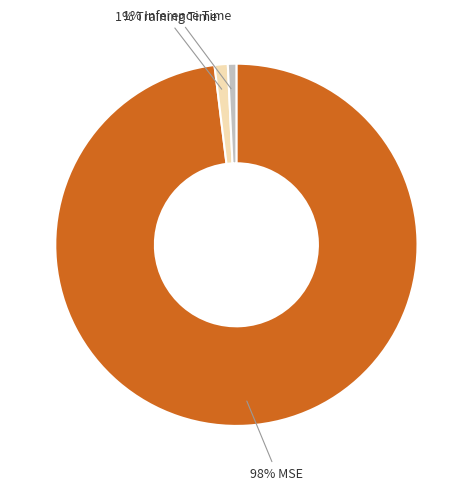

Is there a majority slice in this chart?

Yes